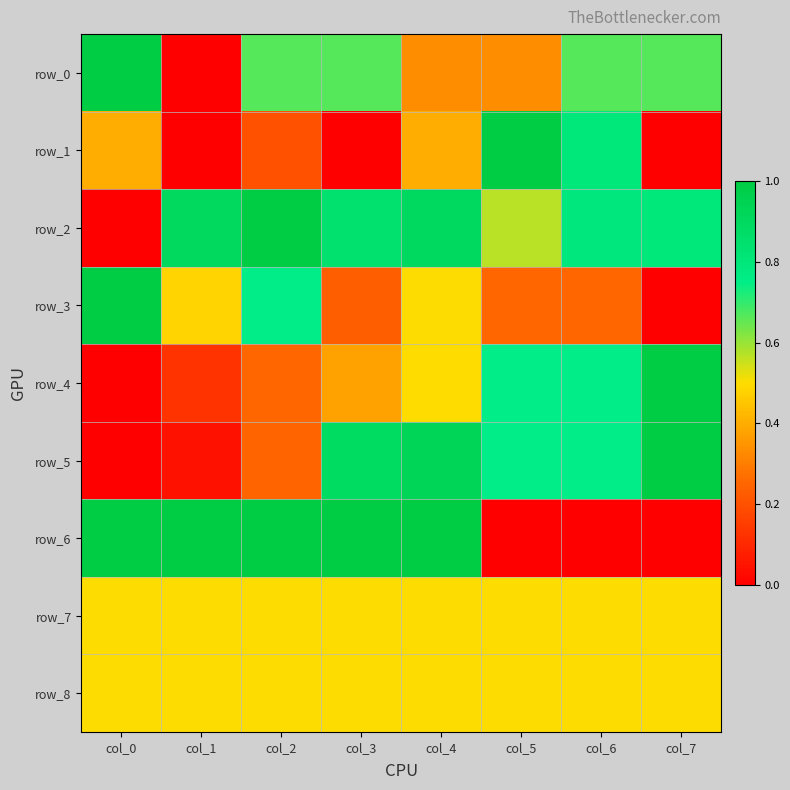

Which has a higher value, col_0 or col_3?

col_0